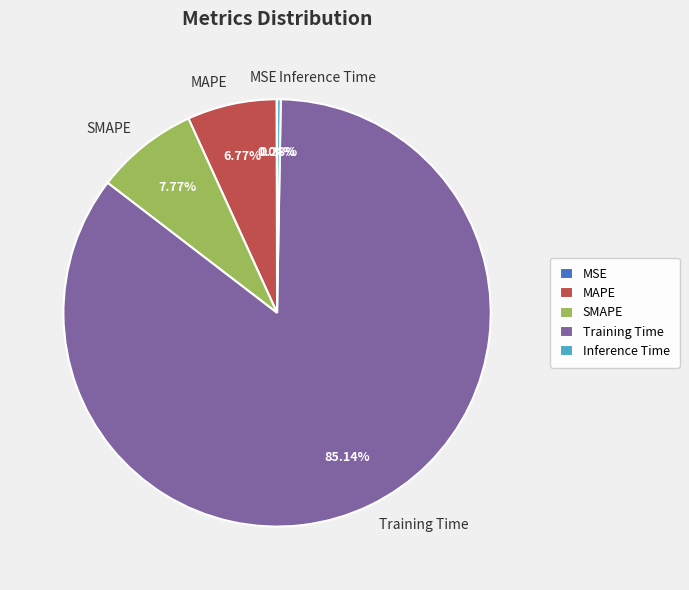

Does any single category account for the majority?

Yes